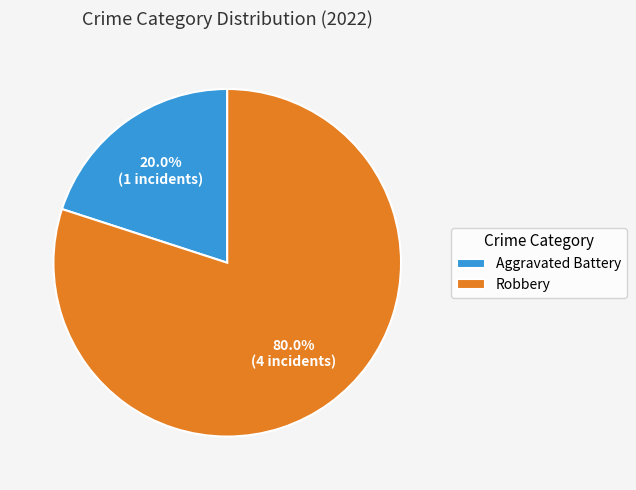

Combined, what portion of the pie is Aggravated Battery and Robbery?

100.0%